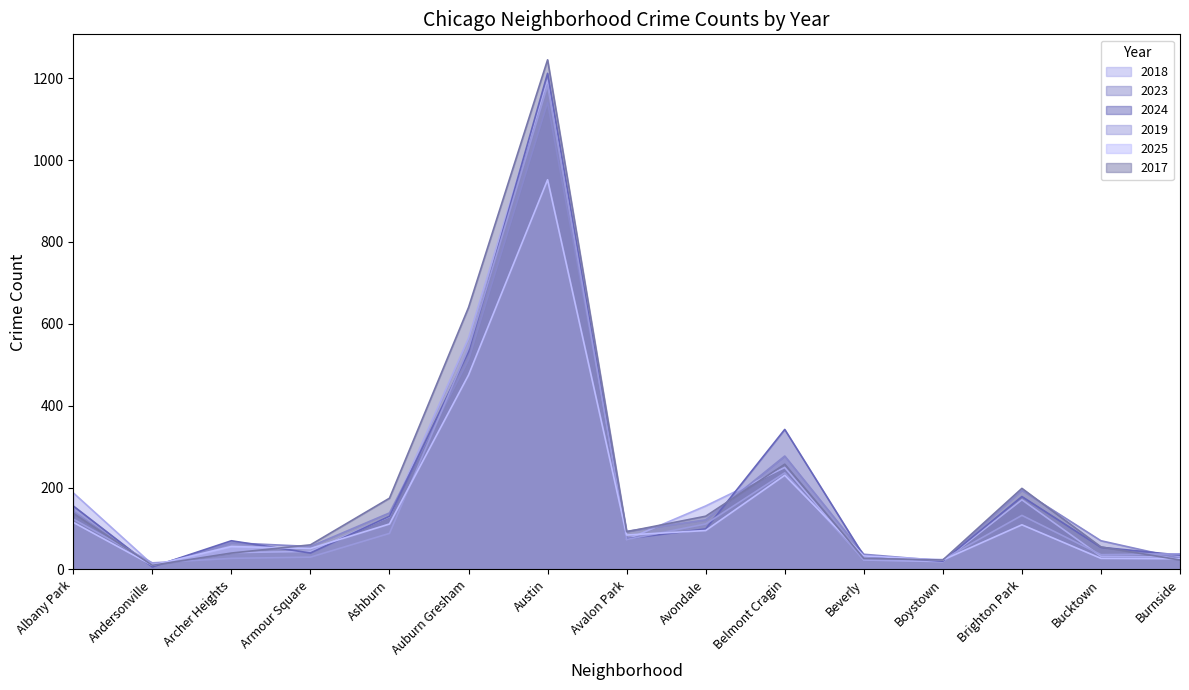

Which has a higher value, Avondale or Burnside?

Avondale